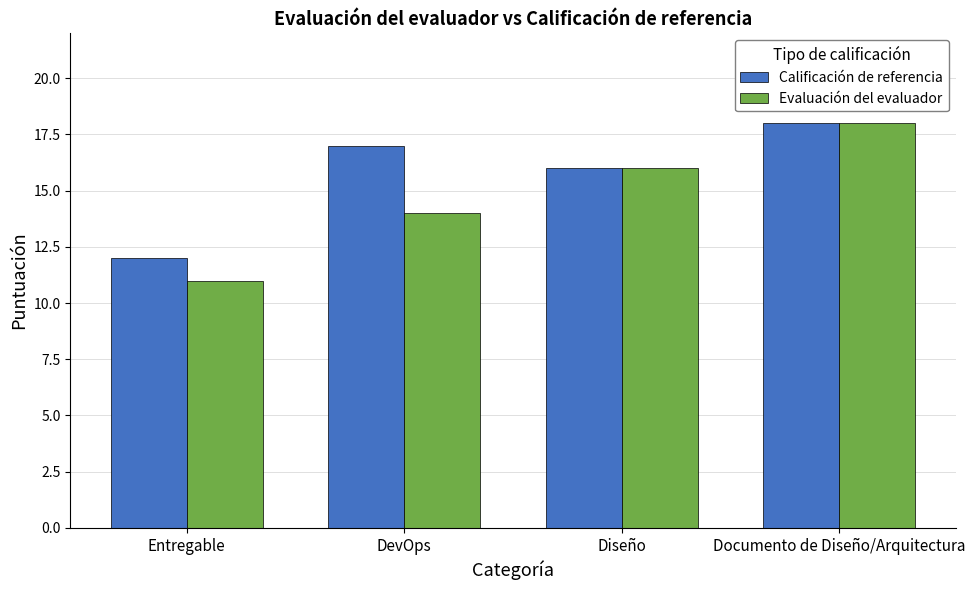

Does the chart contain stacked bars?

No